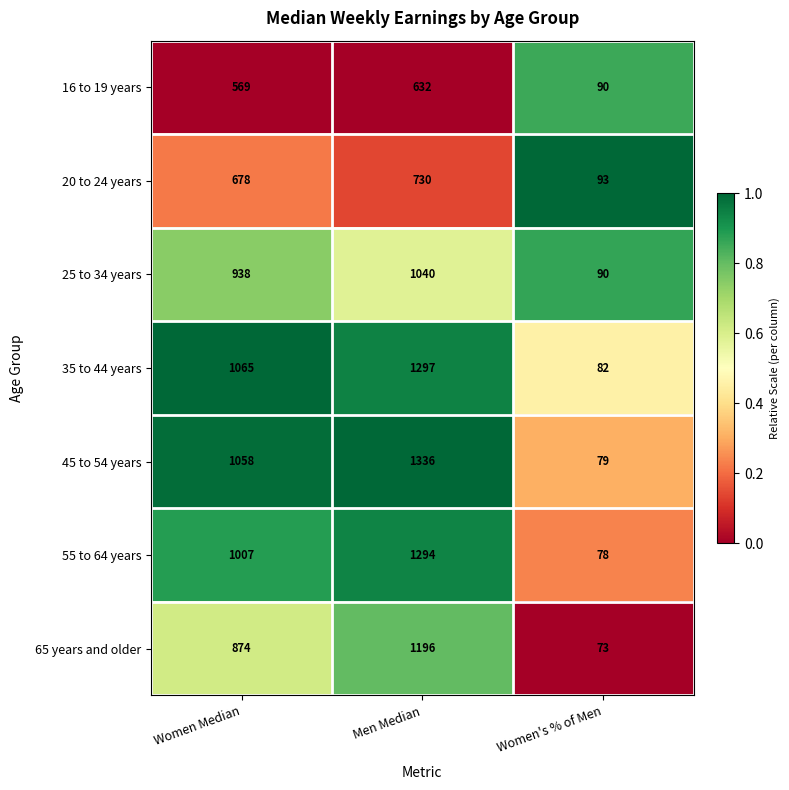

How many series are shown in this chart?

7